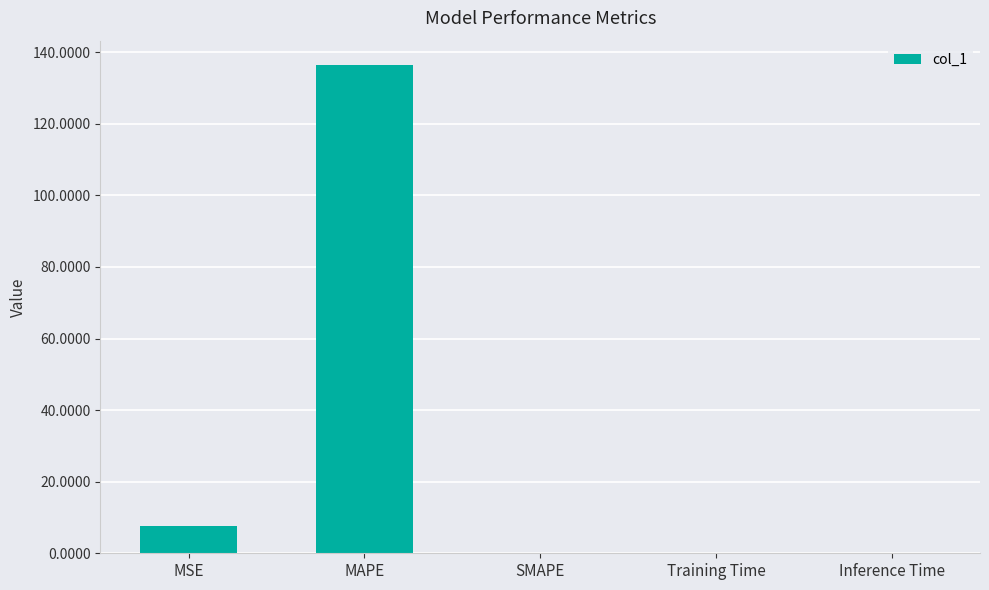

At which category does the chart reach its peak across all series?

MAPE